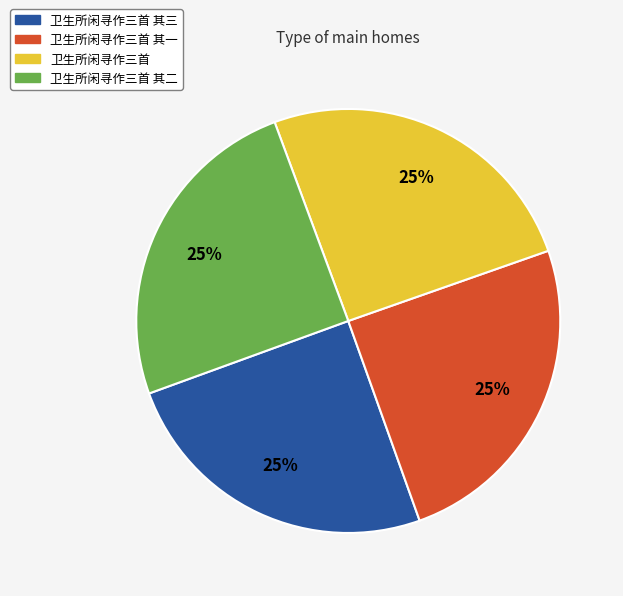

Does 卫生所闲寻作三首 其一 represent more than half of the total?

No